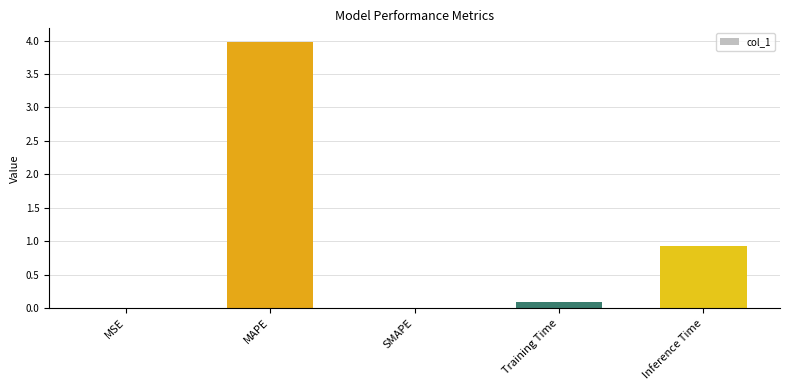

Count the number of data series in this chart.

1